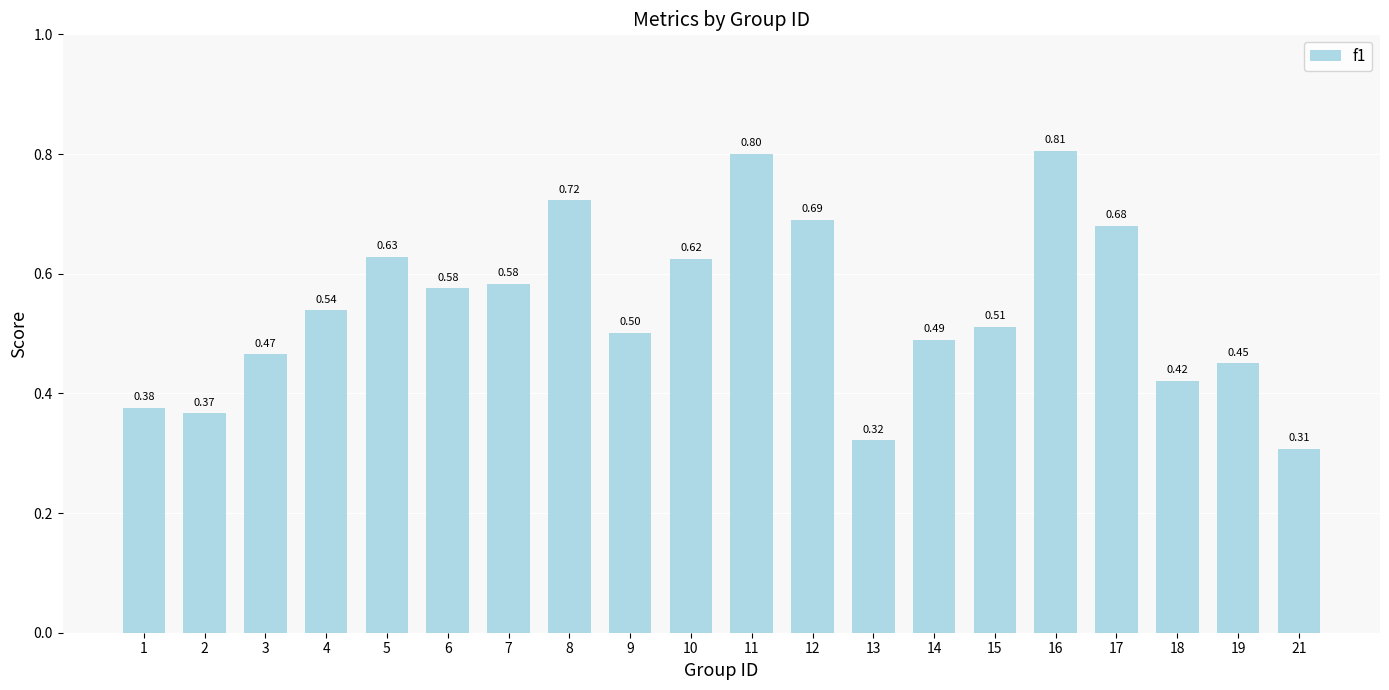

Does the chart contain stacked bars?

No